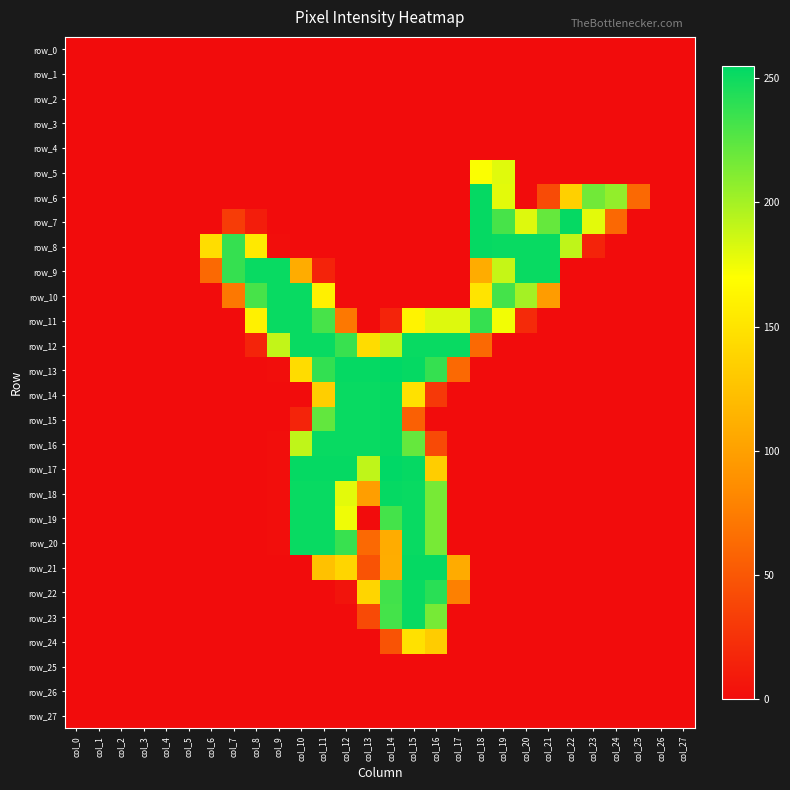

What is the difference between the maximum and minimum values in the row_19 series?

252